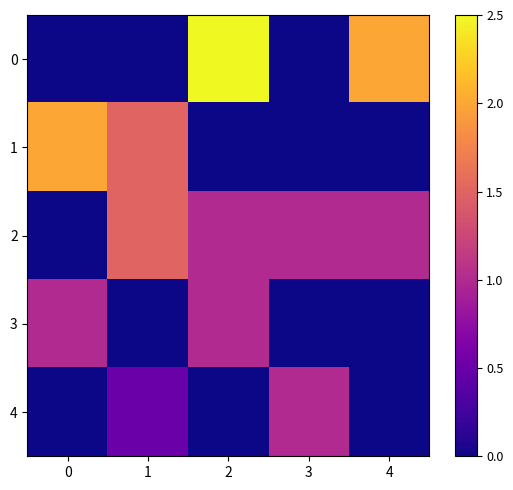

Reading left to right, extract all data points from this chart.

0: 0=0.0	1=0.0	2=2.5	3=0.0	4=2.0
1: 0=2.0	1=1.5	2=0.0	3=0.0	4=0.0
2: 0=0.0	1=1.5	2=1.0	3=1.0	4=1.0
3: 0=1.0	1=0.0	2=1.0	3=0.0	4=0.0
4: 0=0.0	1=0.5	2=0.0	3=1.0	4=0.0